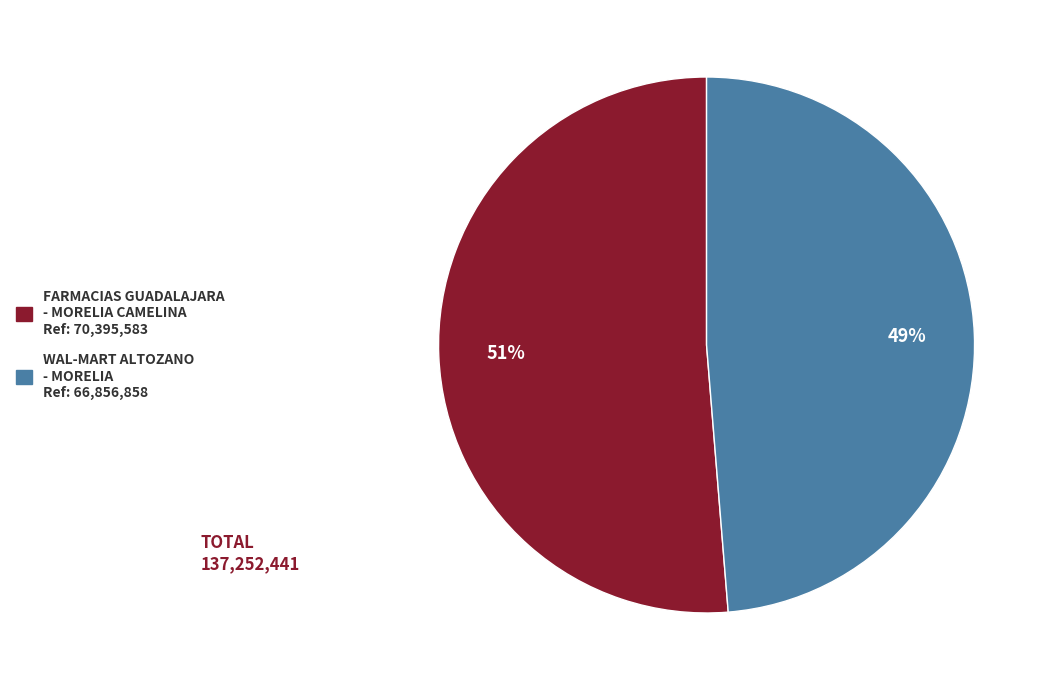

How many segments does this pie chart have?

2